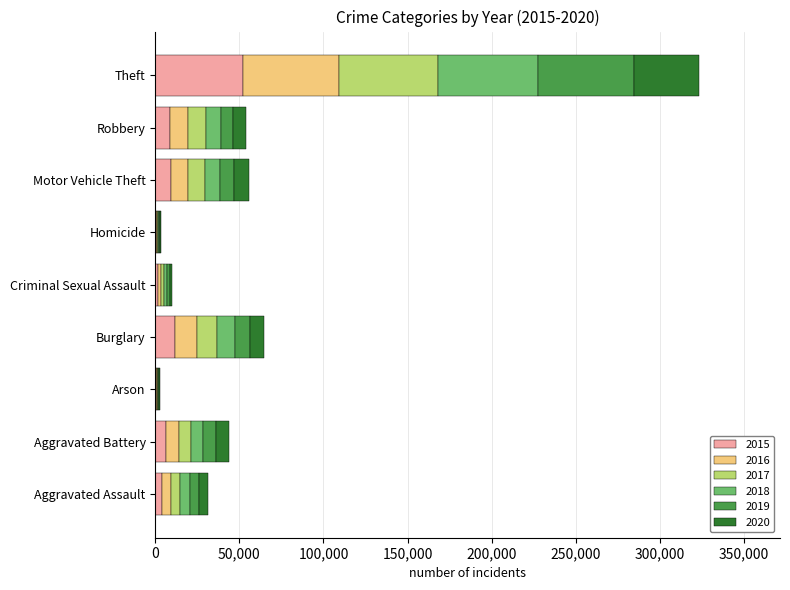

At which label does 2015 reach its peak?

Theft